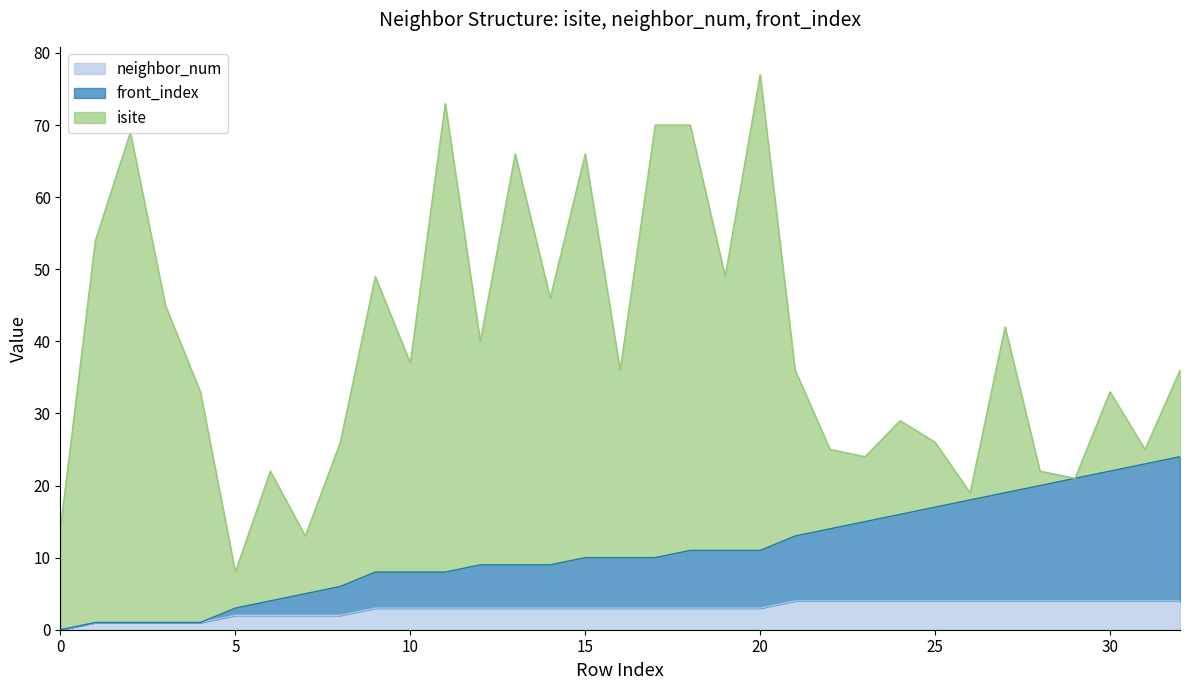

What is the sum of all front_index values?

358